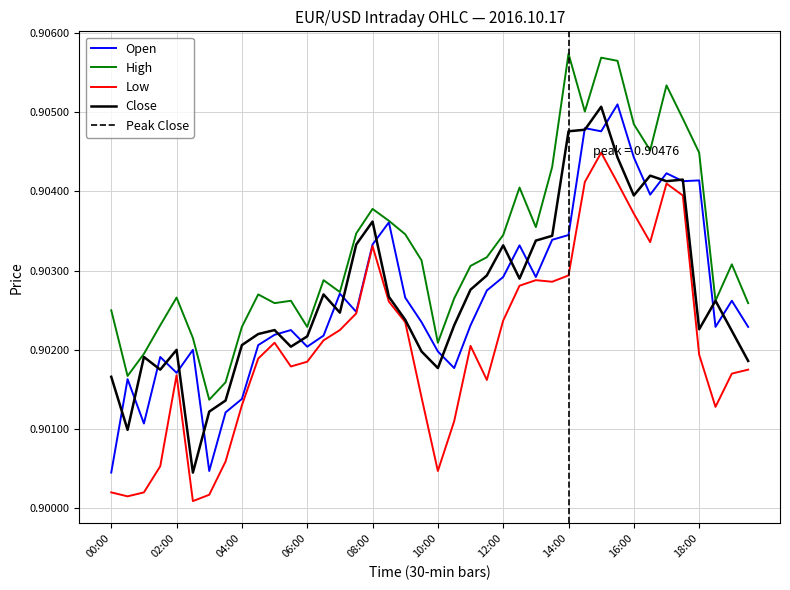

How many high values are between 0 and 1?

40